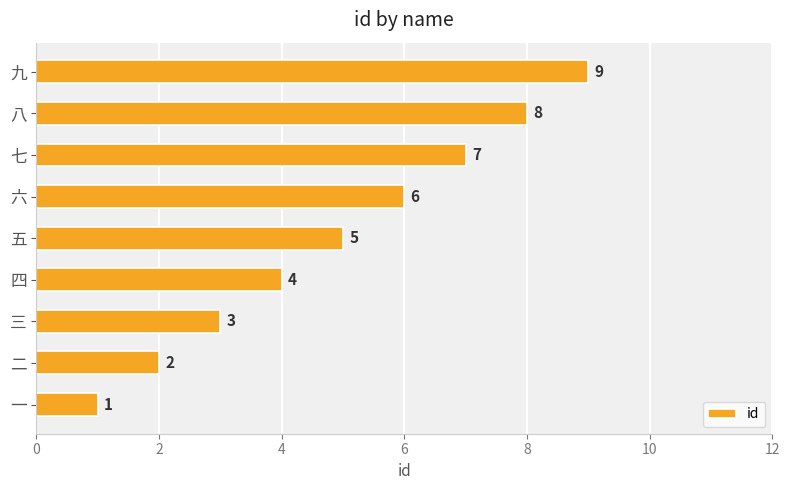

What is the sum of all values?

45